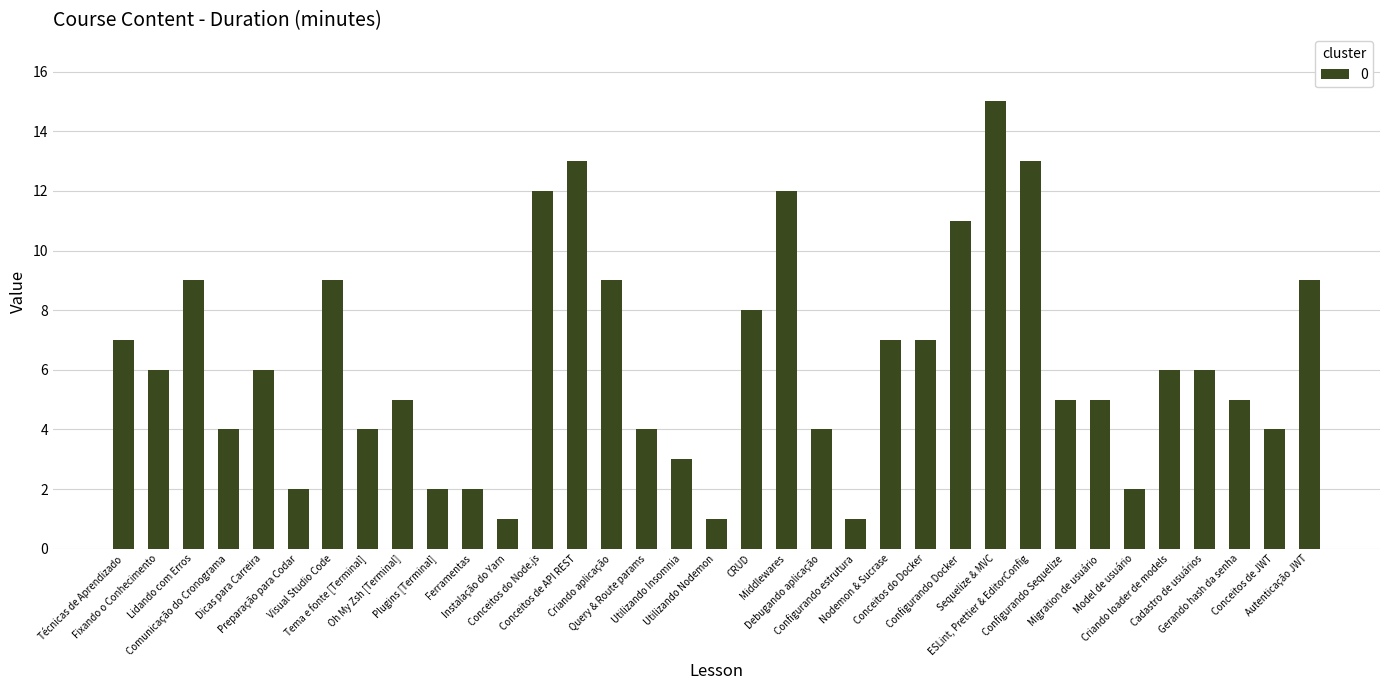

What is the sum of all values?

219